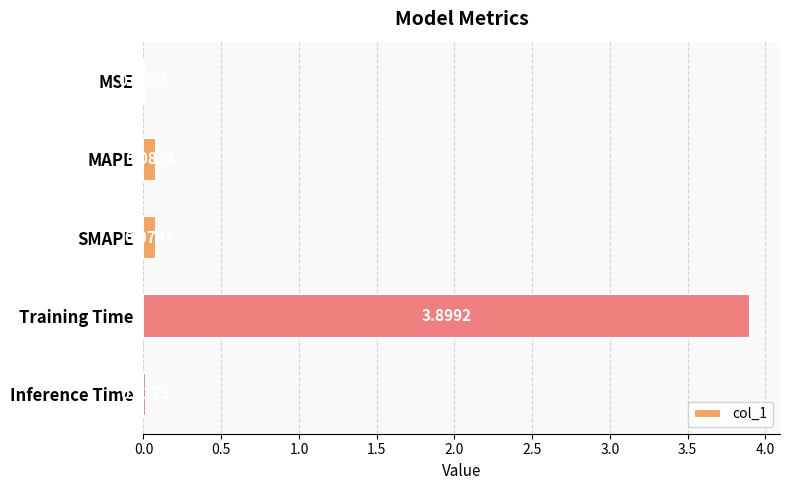

What is the sum of all values?

4.1